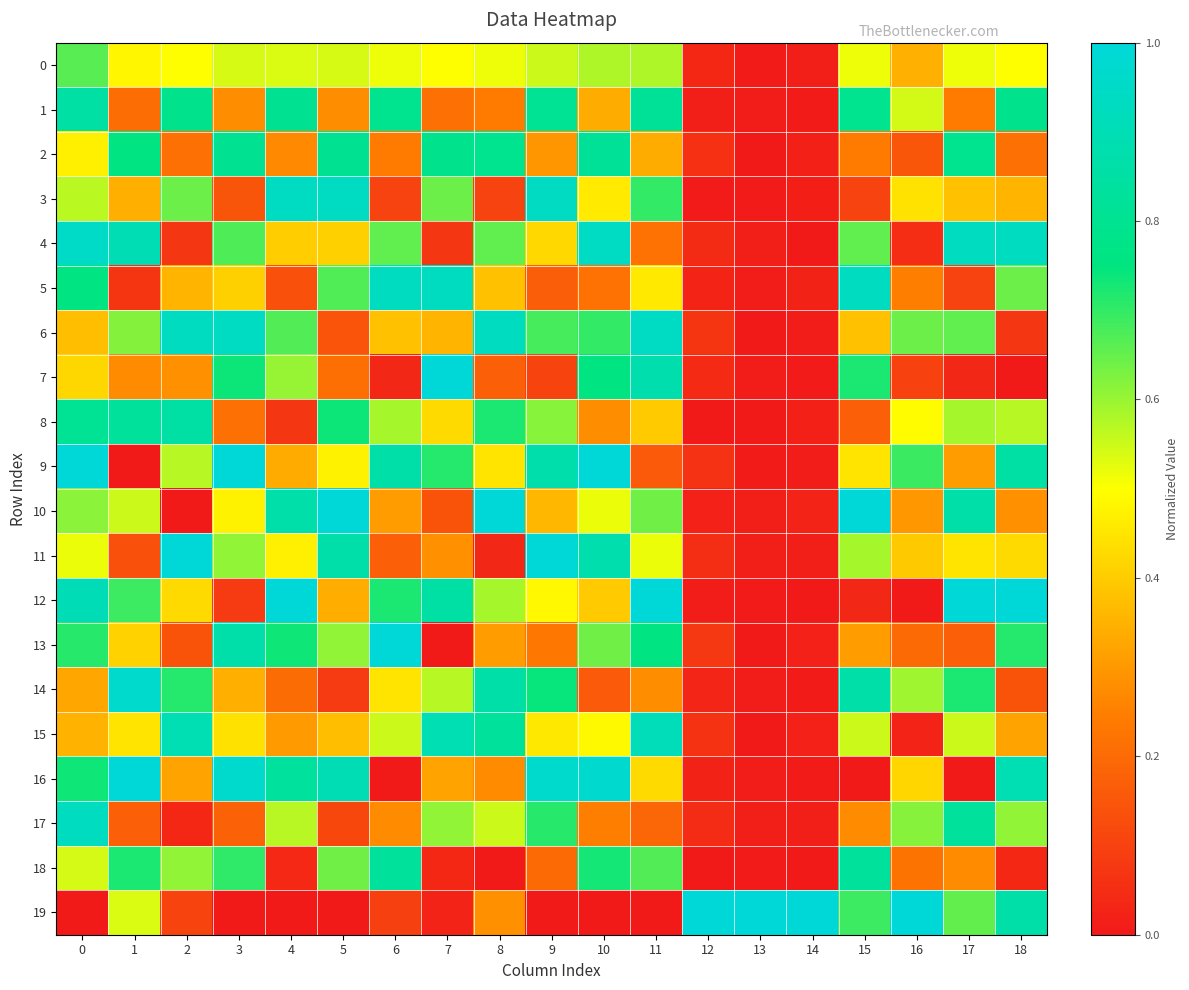

How many categories are shown in the chart?

19